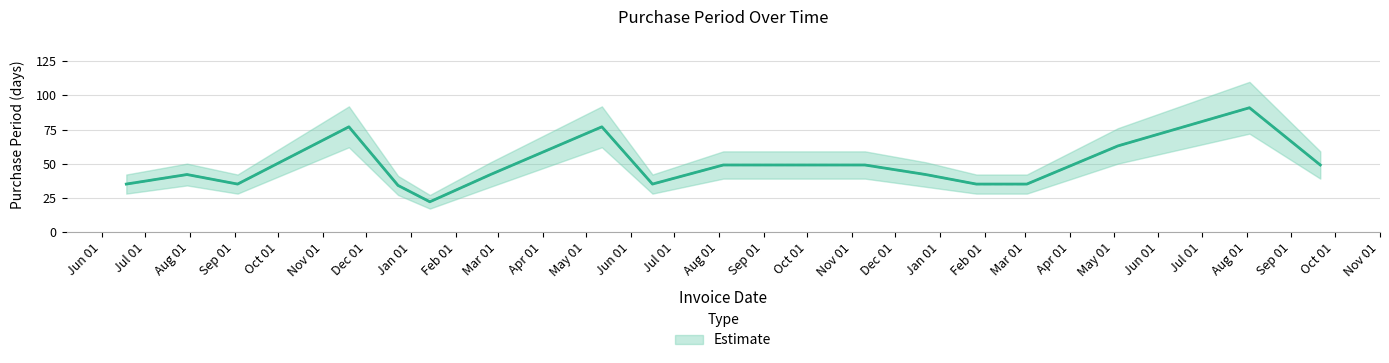

List the labels in order of value, largest first.

2017-08-03, 2015-11-19, 2016-05-12, 2017-05-04, 2016-08-04, 2016-09-22, 2016-11-10, 2017-09-21, 2015-07-30, 2016-02-25, 2016-12-22, 2015-06-18, 2015-09-03, 2016-06-16, 2017-01-26, 2017-03-02, 2015-12-23, 2016-01-14